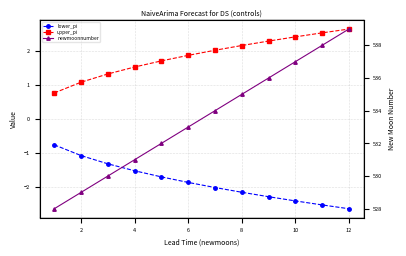

How many values in the upper_pi series are below 2?

6